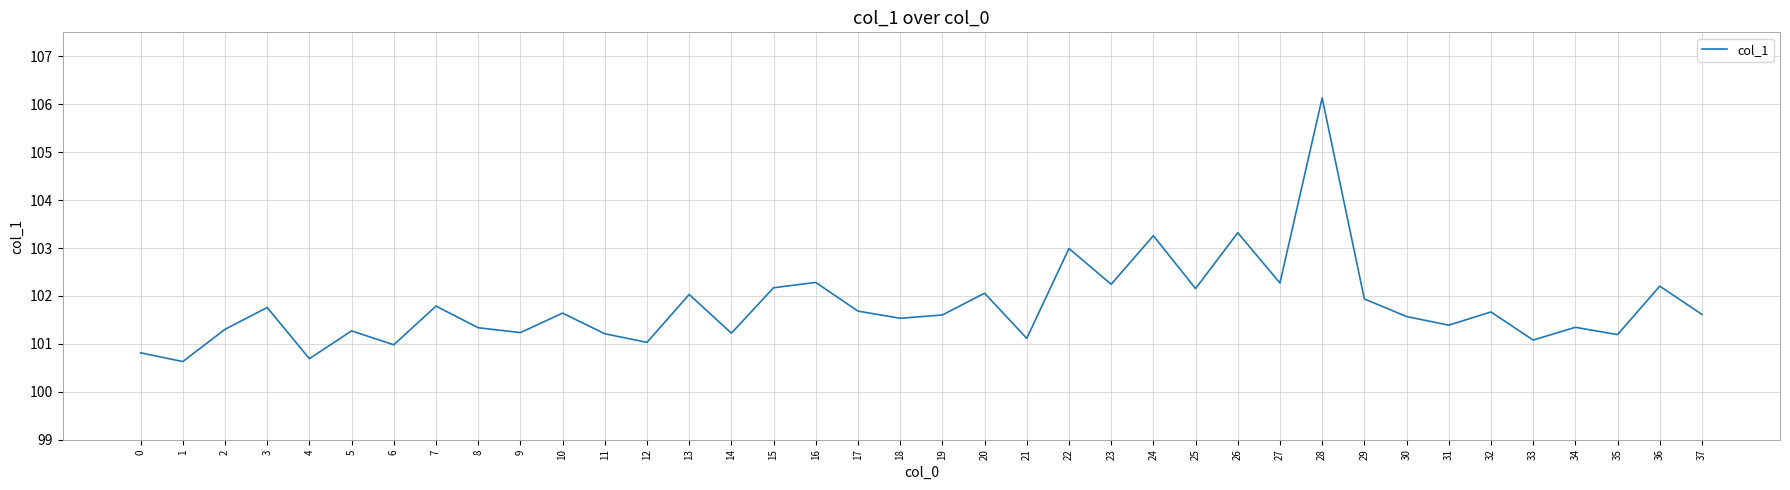

What is the difference between the values at 24 and 29?

1.3